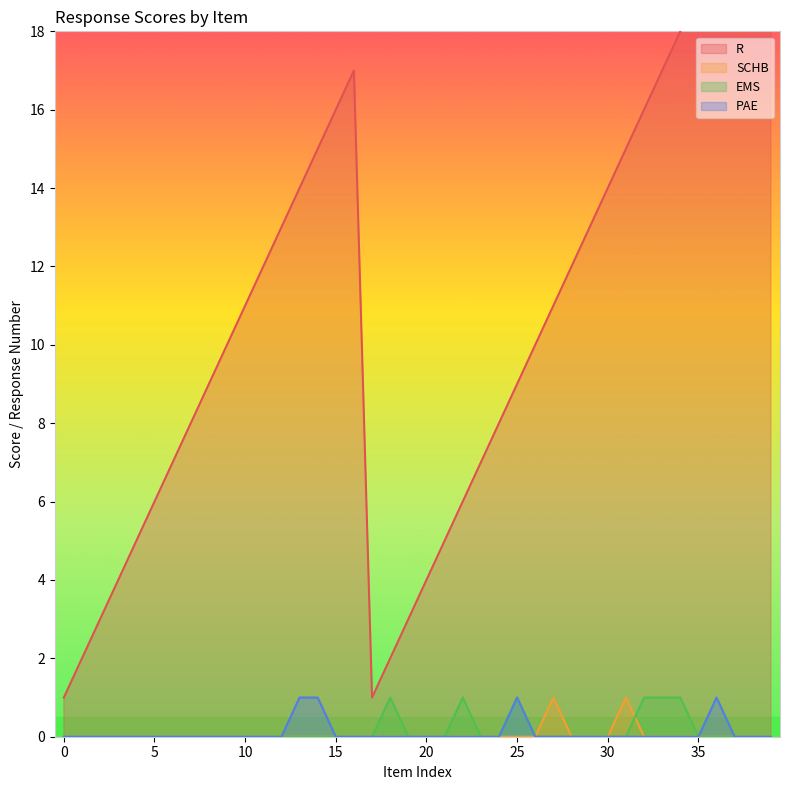

Which series has the largest range (max minus min)?

R